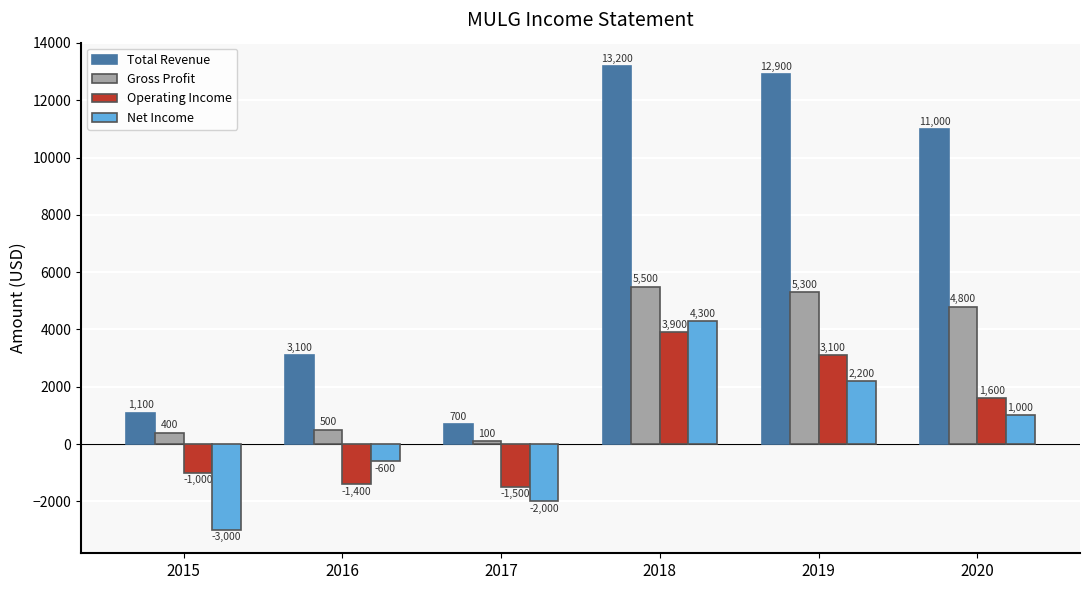

Rank the categories by Net Income value from highest to lowest.

2018, 2019, 2020, 2016, 2017, 2015